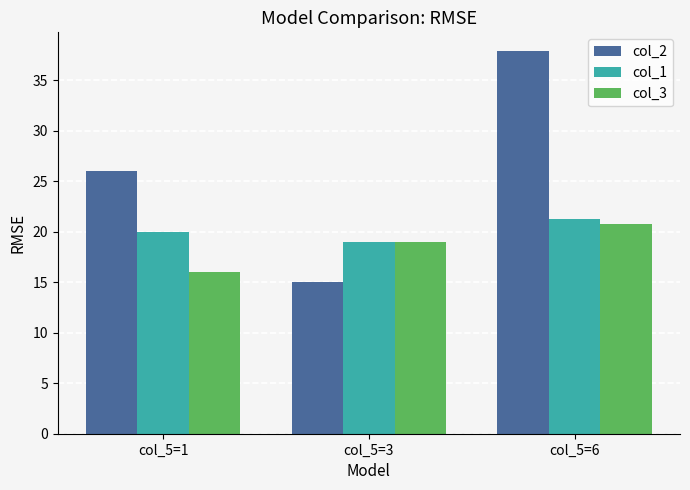

What is the average value of the col_1 series?

20.1